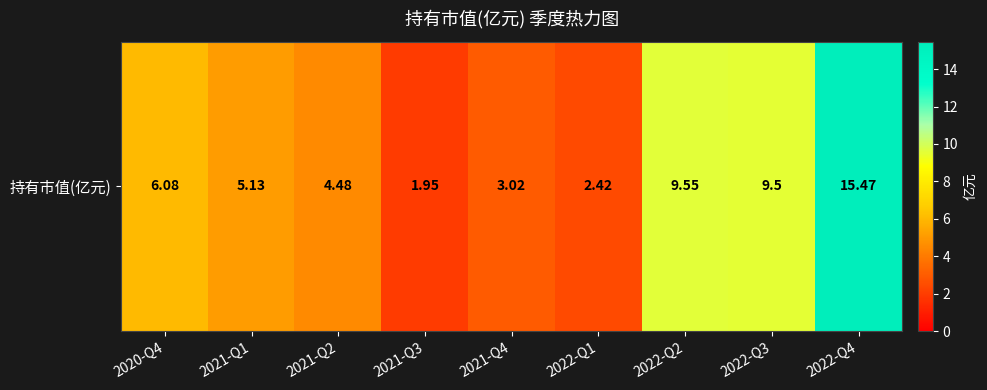

How many categories are shown in the chart?

9